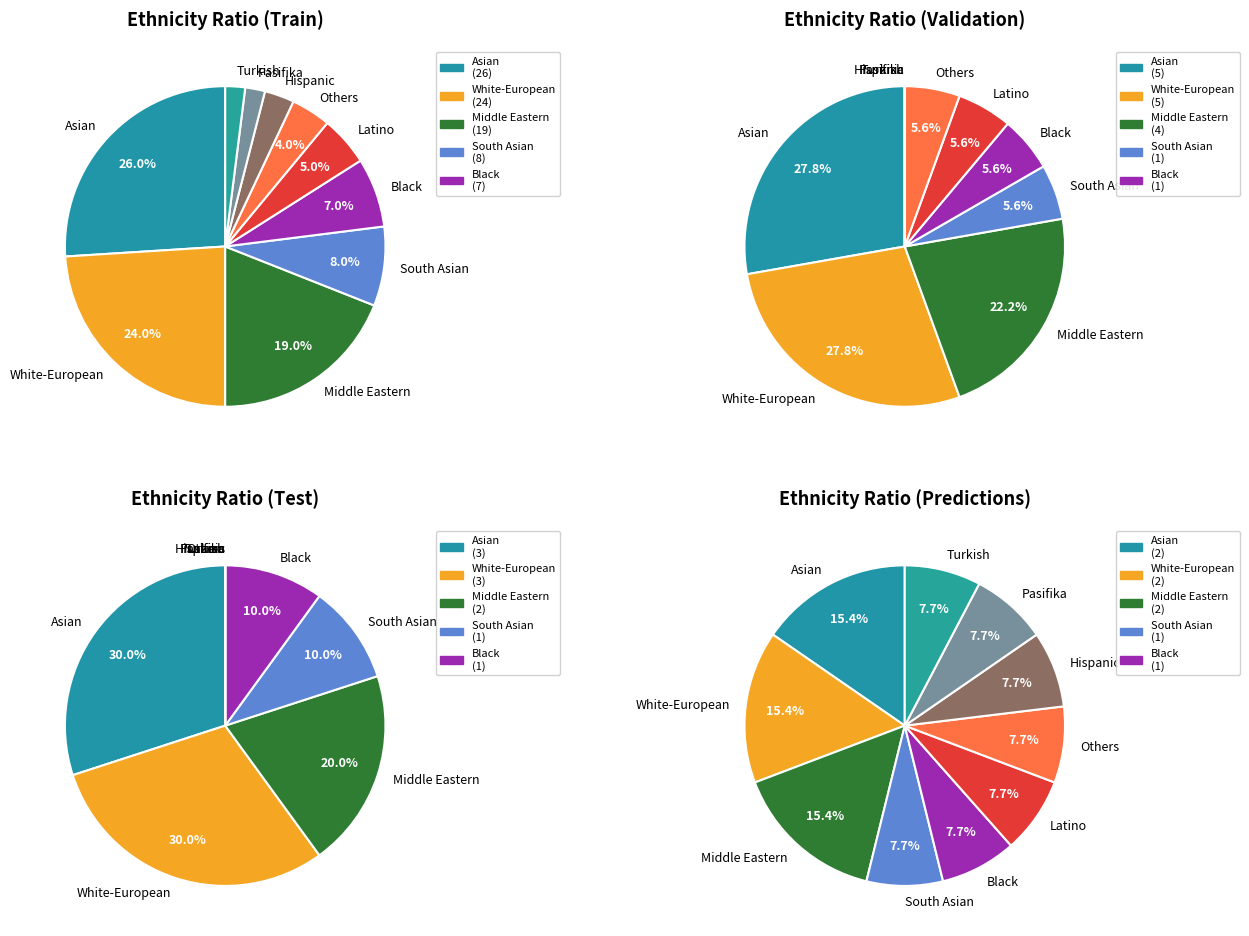

To the nearest percent, what is the combined percentage of Turkish and Others?

7%